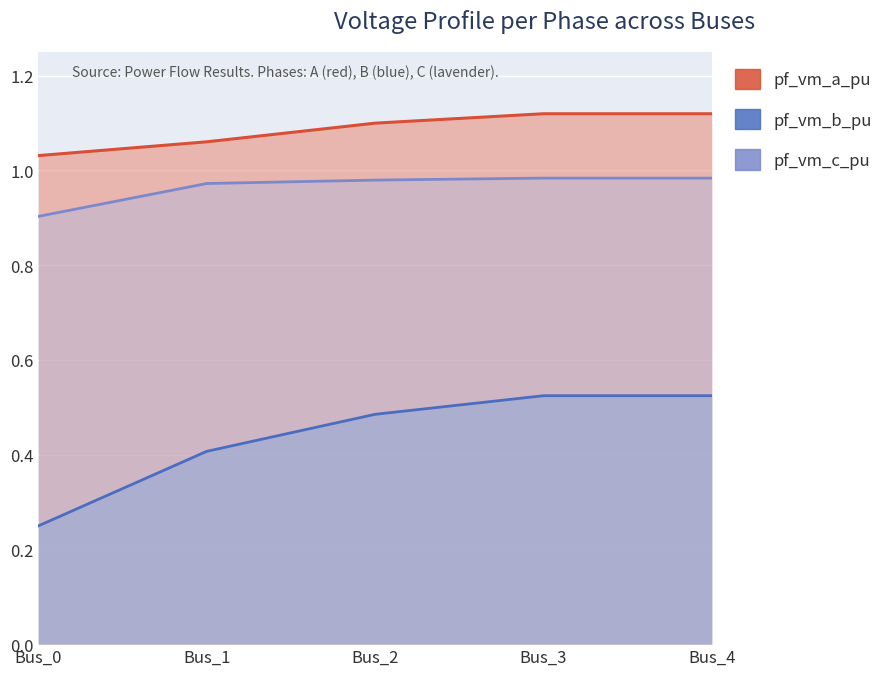

What is the sum of all pf_vm_b_pu values?

2.2